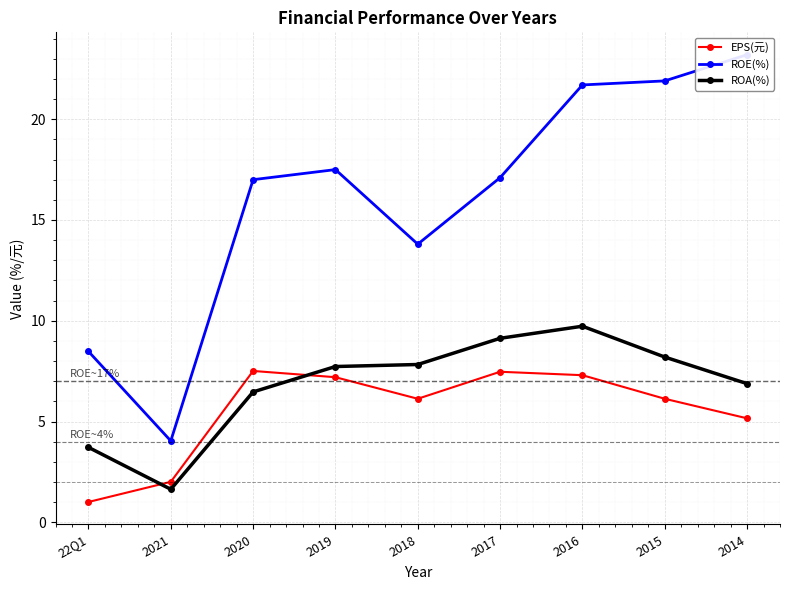

The EPS(元) series shows 1.0 at 22Q1. True or false?

True